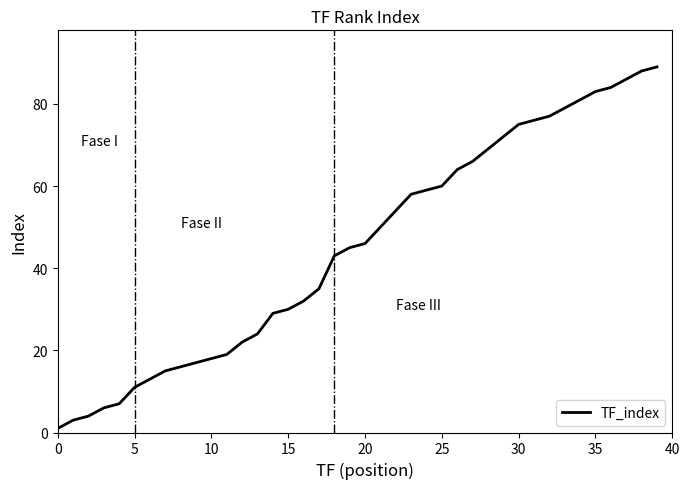

What is the difference between the maximum and minimum values?

88